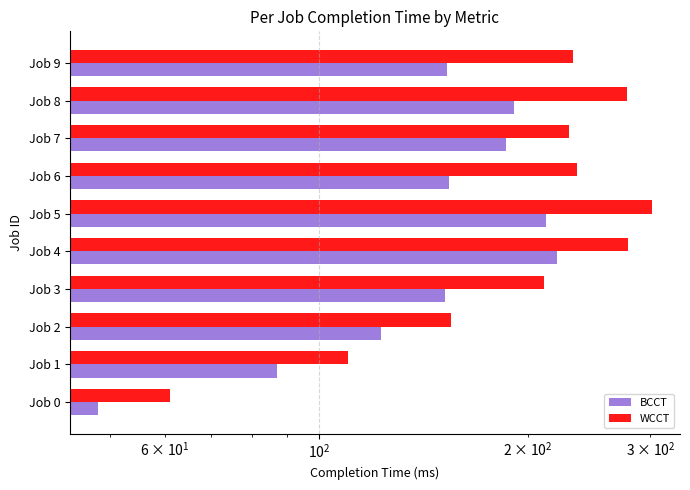

What is the total value across all series at Job 9?

385